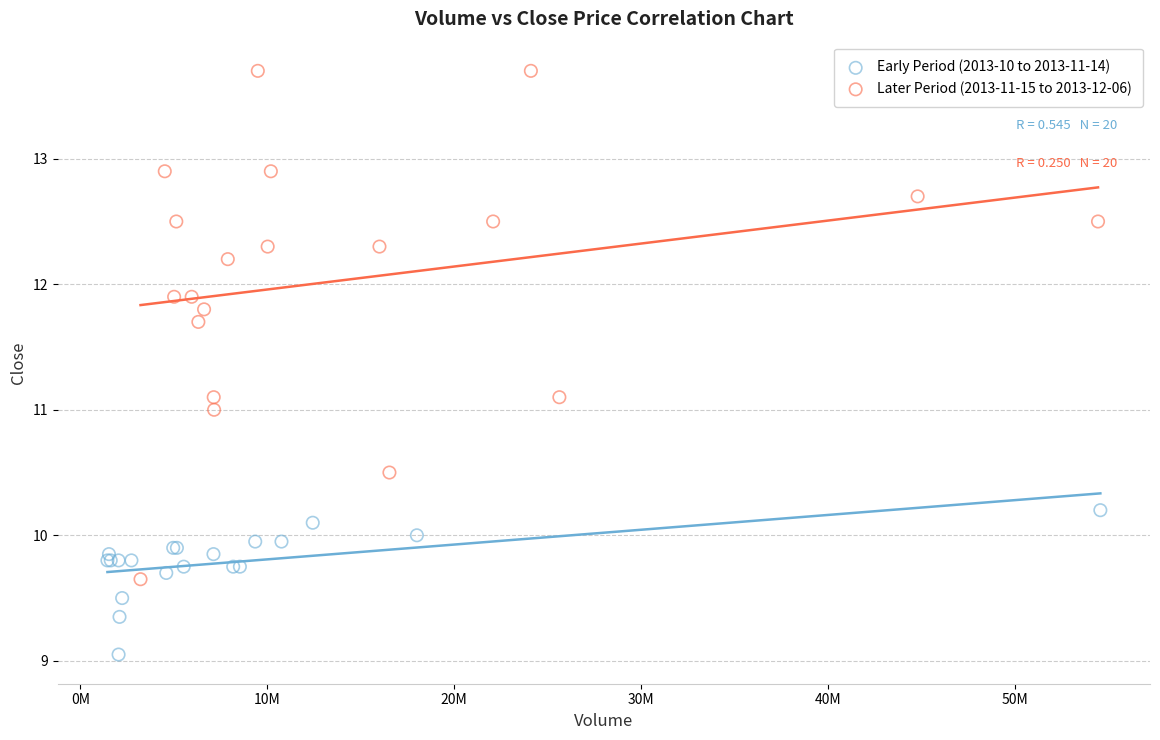

Which series reaches the maximum Y coordinate?

Later Period (2013-11-15 to 2013-12-06)